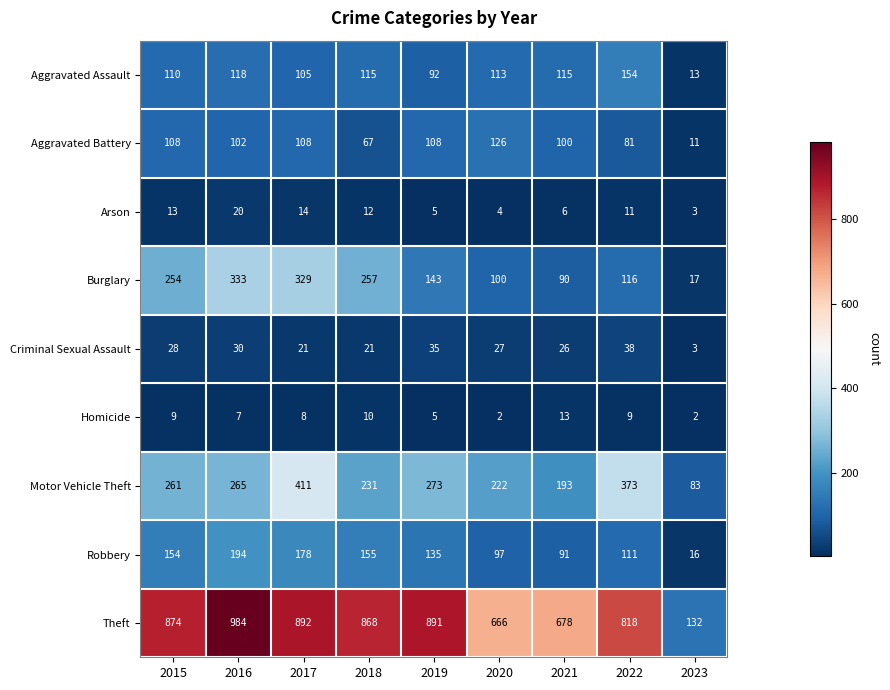

What is the difference between the Criminal Sexual Assault values at 2023 and 2015?

25